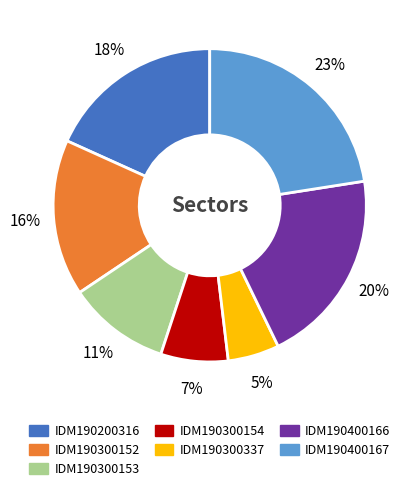

Does IDM190400166 account for over 50% of the chart?

No